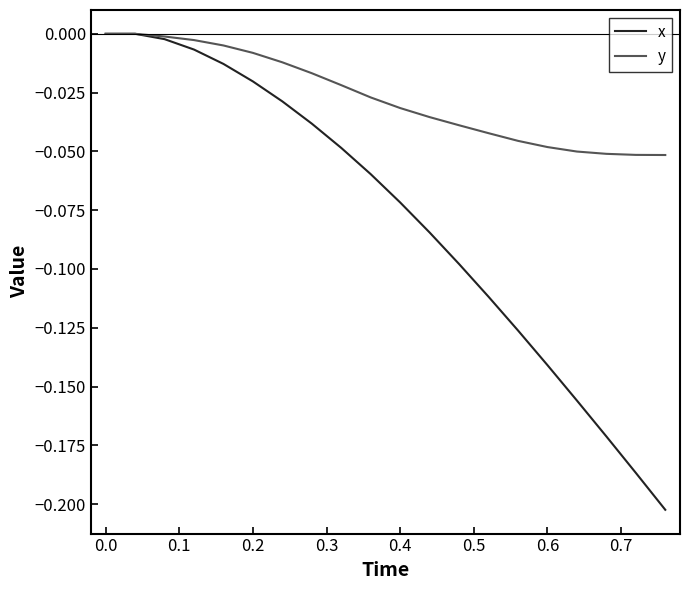

List the series in order of their overall mean, highest first.

y, x